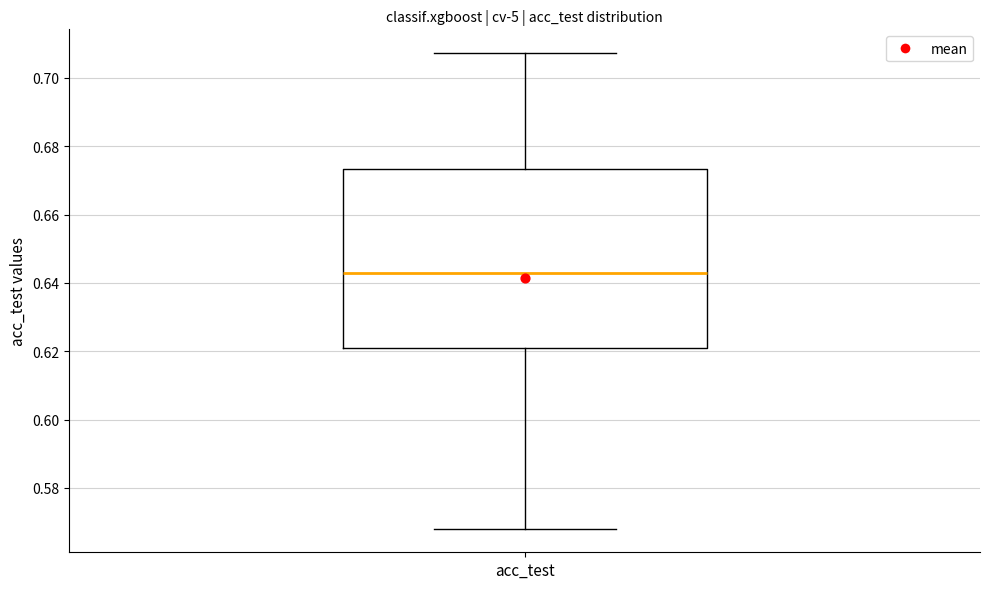

Transcribe this box plot: give where the median line is, the range the box spans, and where the two whiskers end, as read against the y-axis. The values are not printed on the chart, so give them approximately, as read against the axis.

median 0.642, box 0.622 to 0.674, whiskers 0.568 to 0.708